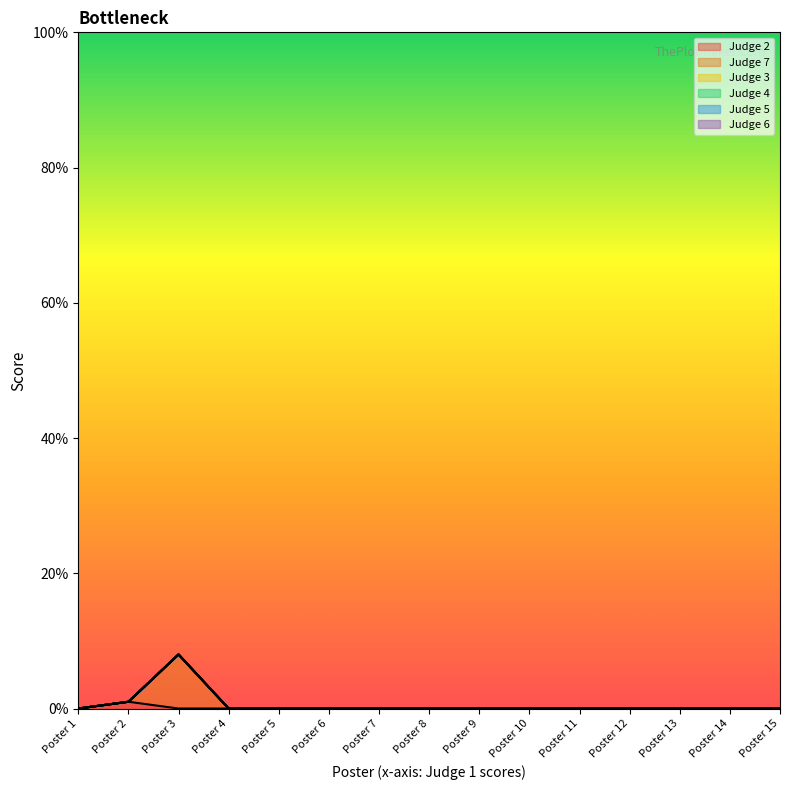

Does the chart display data point markers on the line(s)?

No